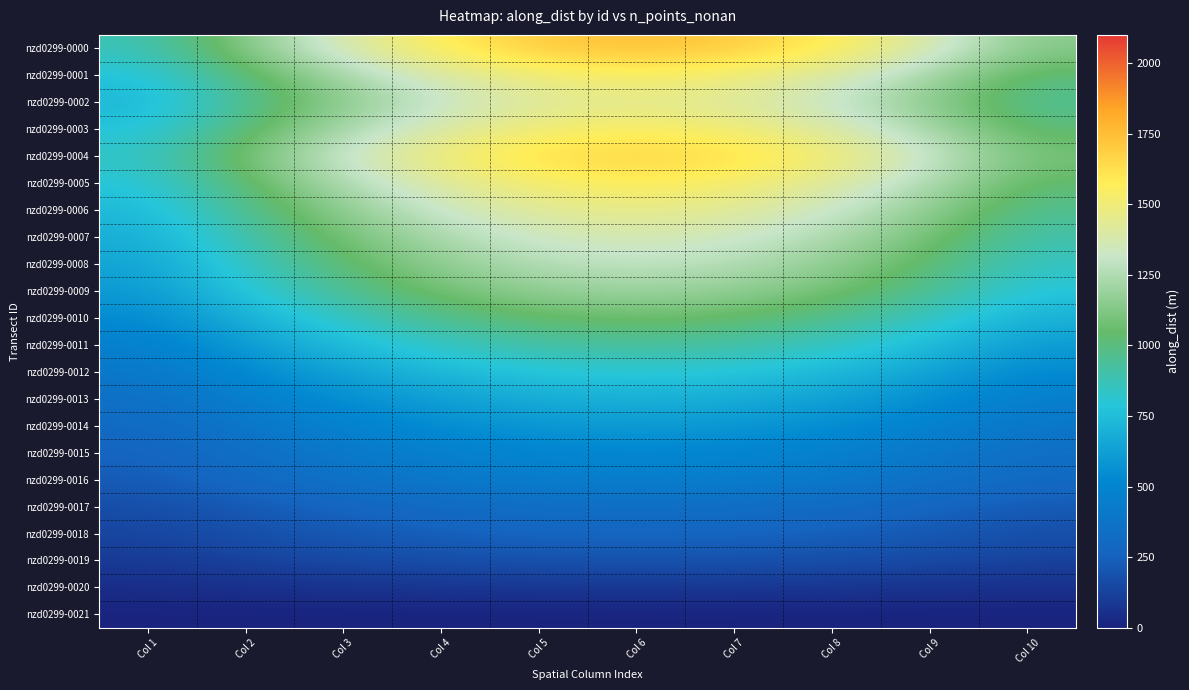

What is the spread (max minus min) of values at Col 1?

872.8